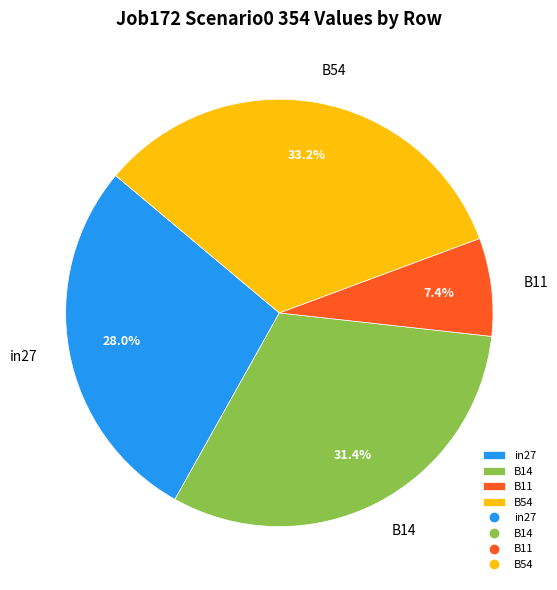

Between in27 and B54, which is larger?

B54